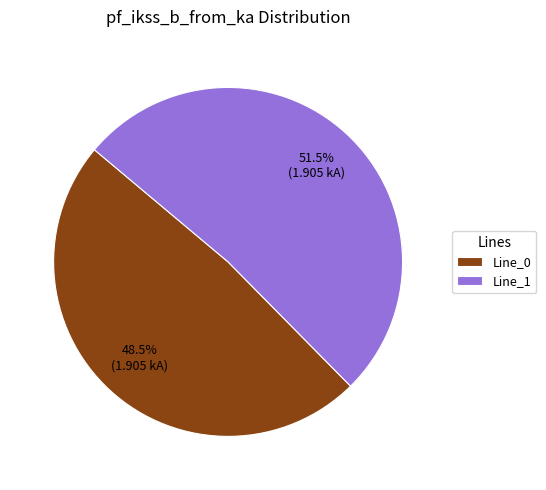

What portion of the pie excludes Line_1?

48.5%